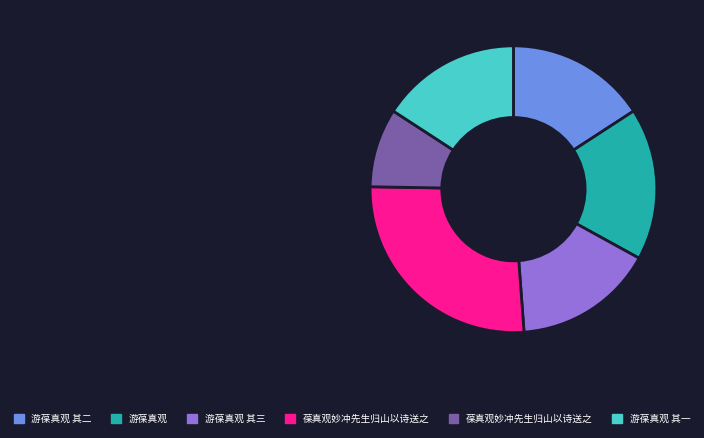

Does any single category account for the majority?

No